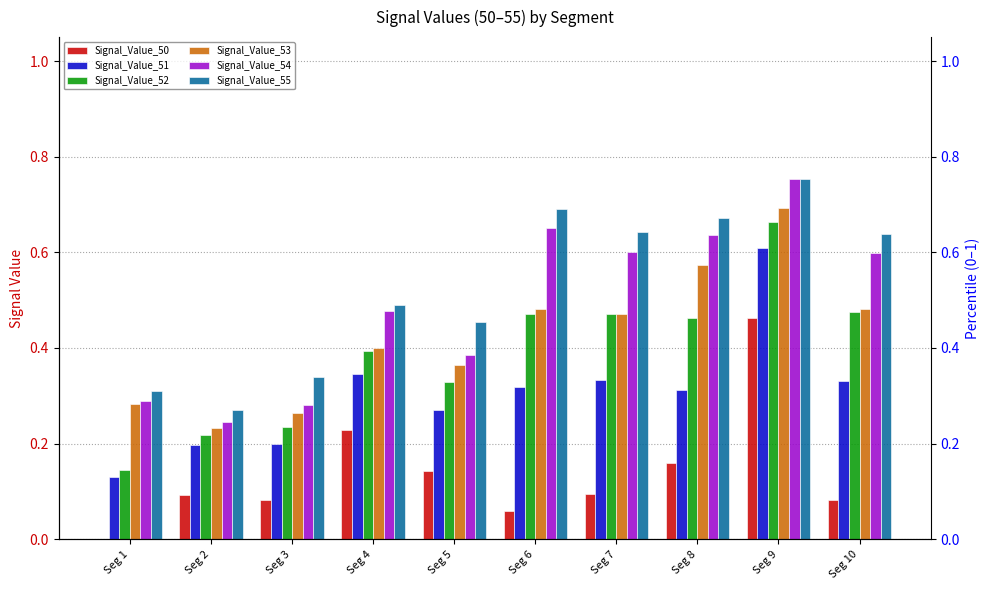

What is the average value of the Signal_Value_52 series?

0.4